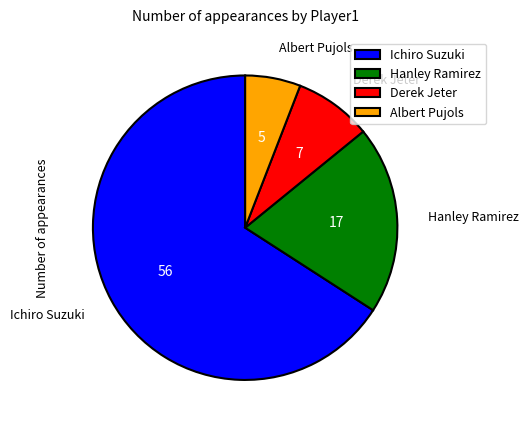

Which has a higher value, Hanley Ramirez or Ichiro Suzuki?

Ichiro Suzuki